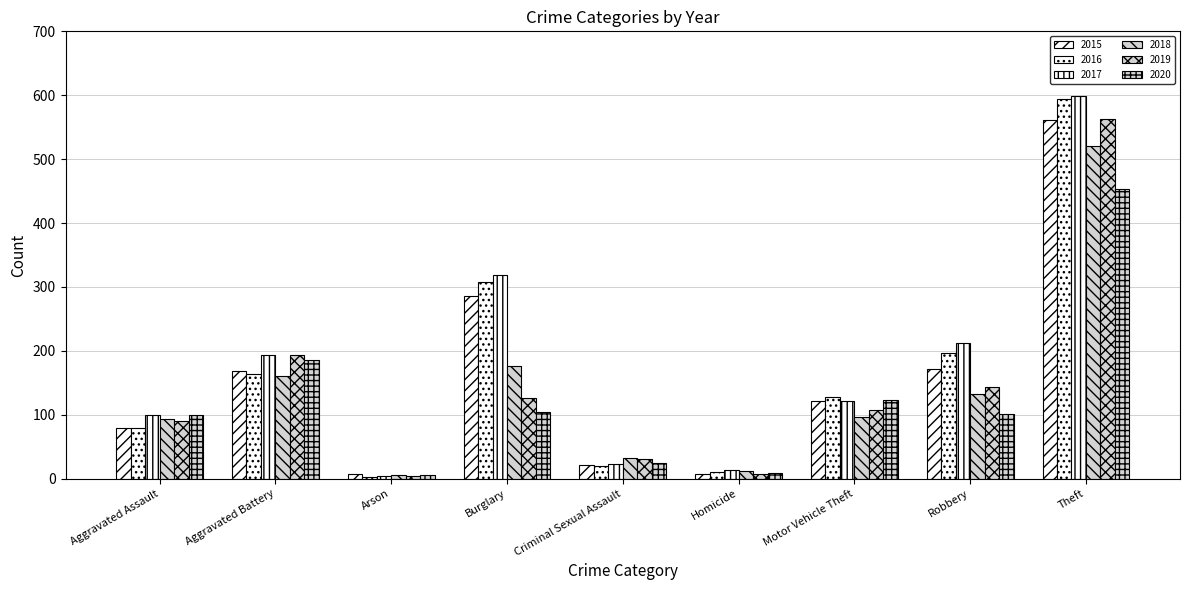

Does the chart contain stacked bars?

No